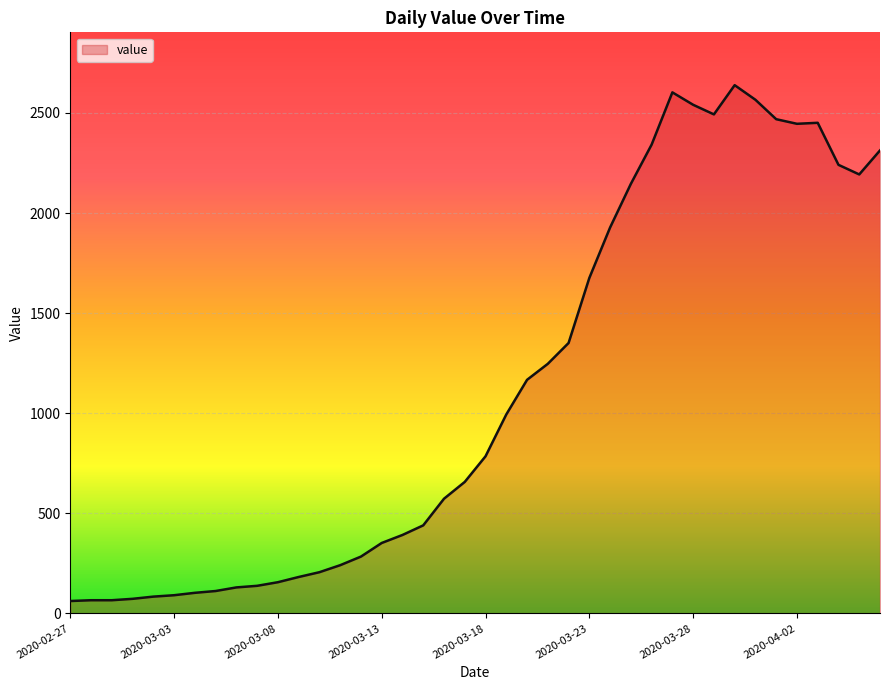

What is the difference between the maximum and minimum values?

2577